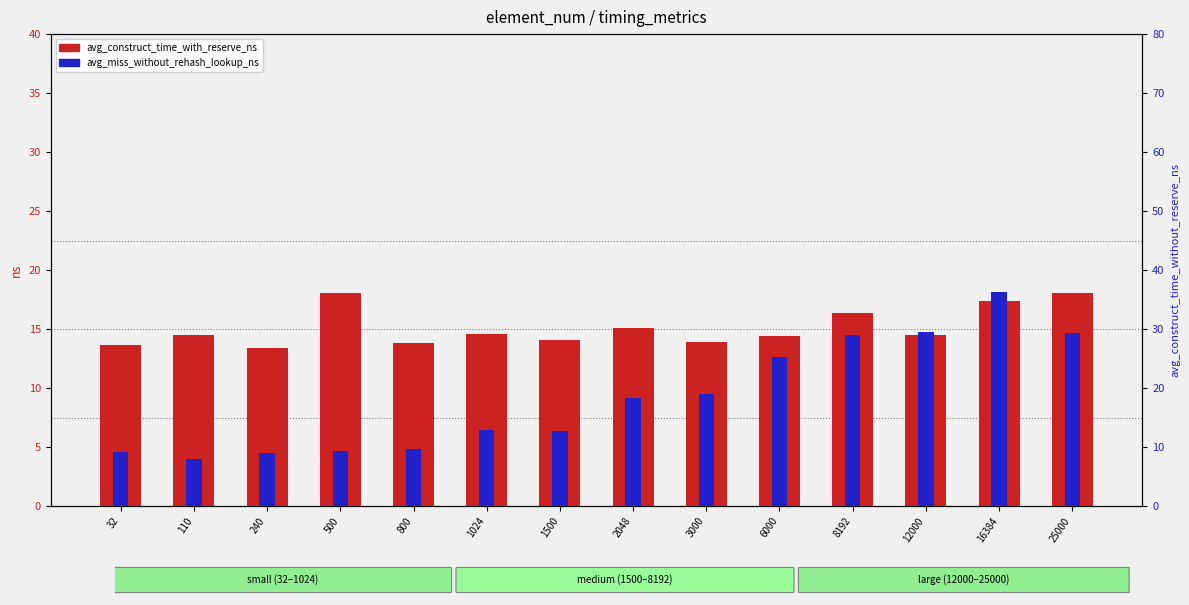

How many values in the avg_construct_time_with_reserve_ns series are below 14?

4